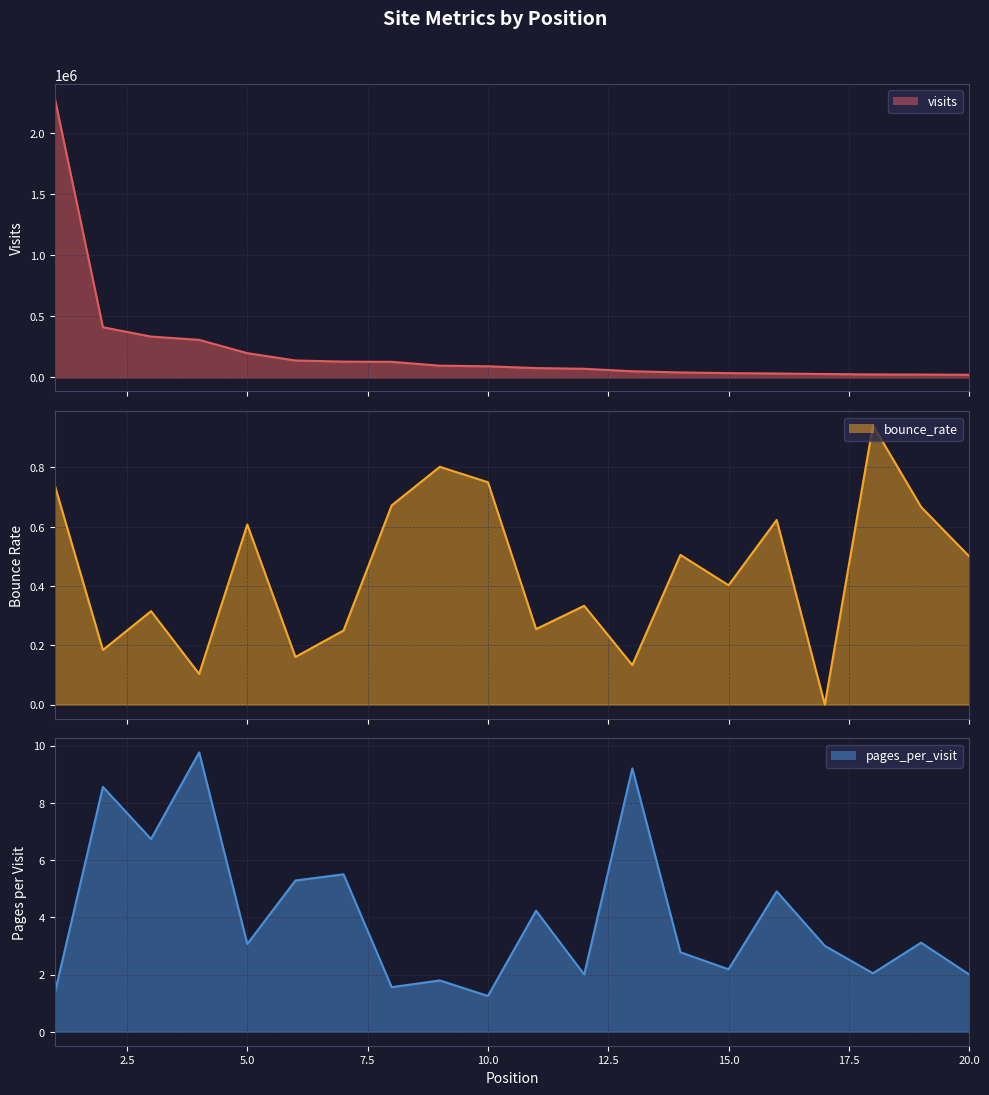

At which category does the chart reach its minimum across all series?

17